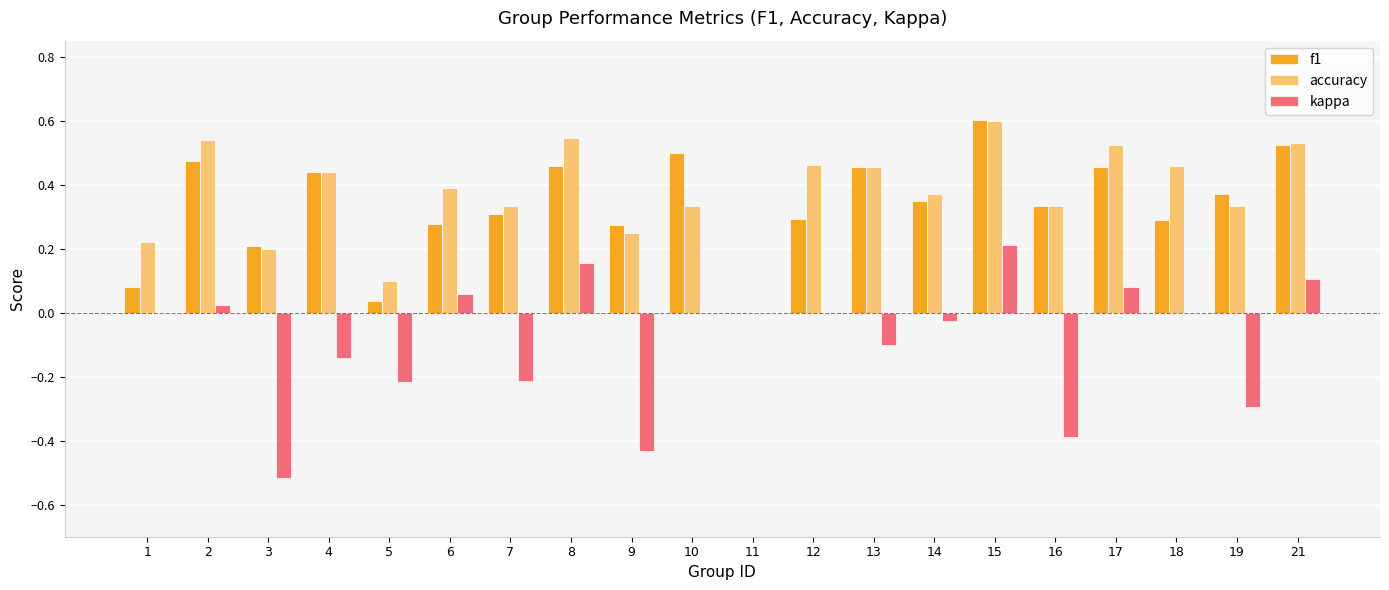

Are the bars horizontal?

No